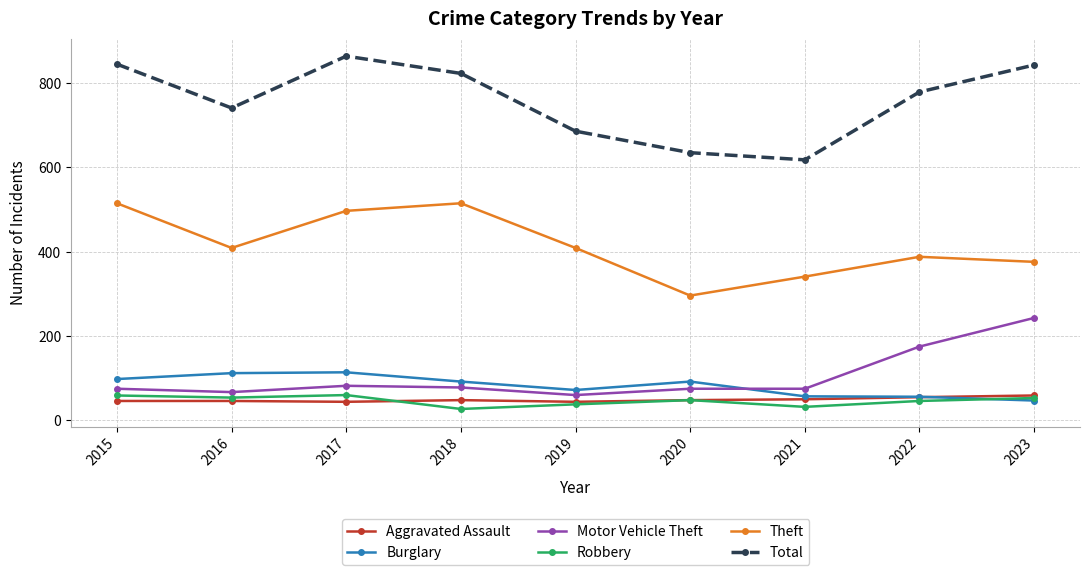

Where is Total nearest to the value 741?

2016